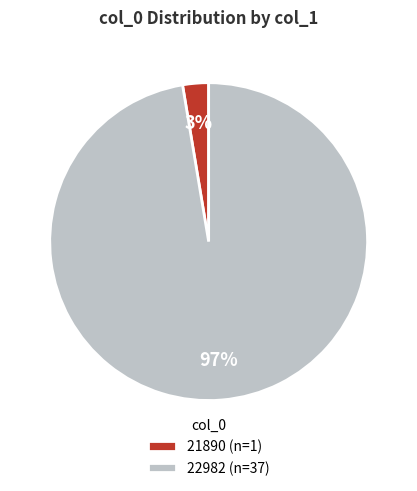

Is it true that 22982 is 83% of the pie?

False